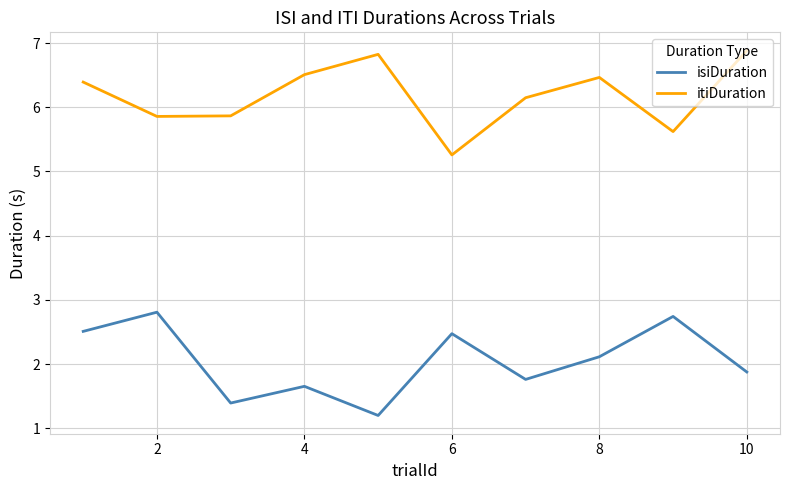

What is the smallest value displayed?

1.2